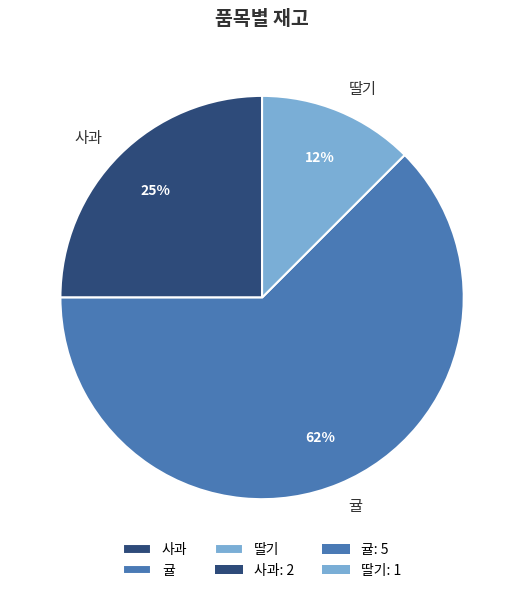

Between 사과 and 딸기, which is larger?

사과